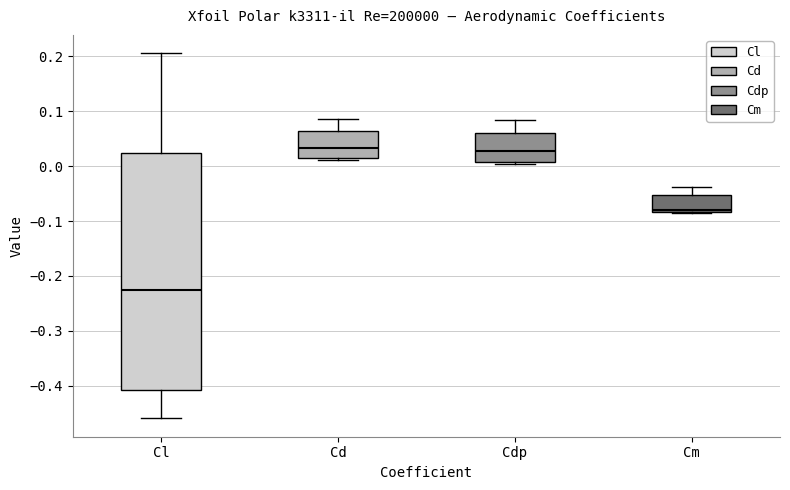

Which box is the tallest, from its lower edge to its upper edge?

Cl